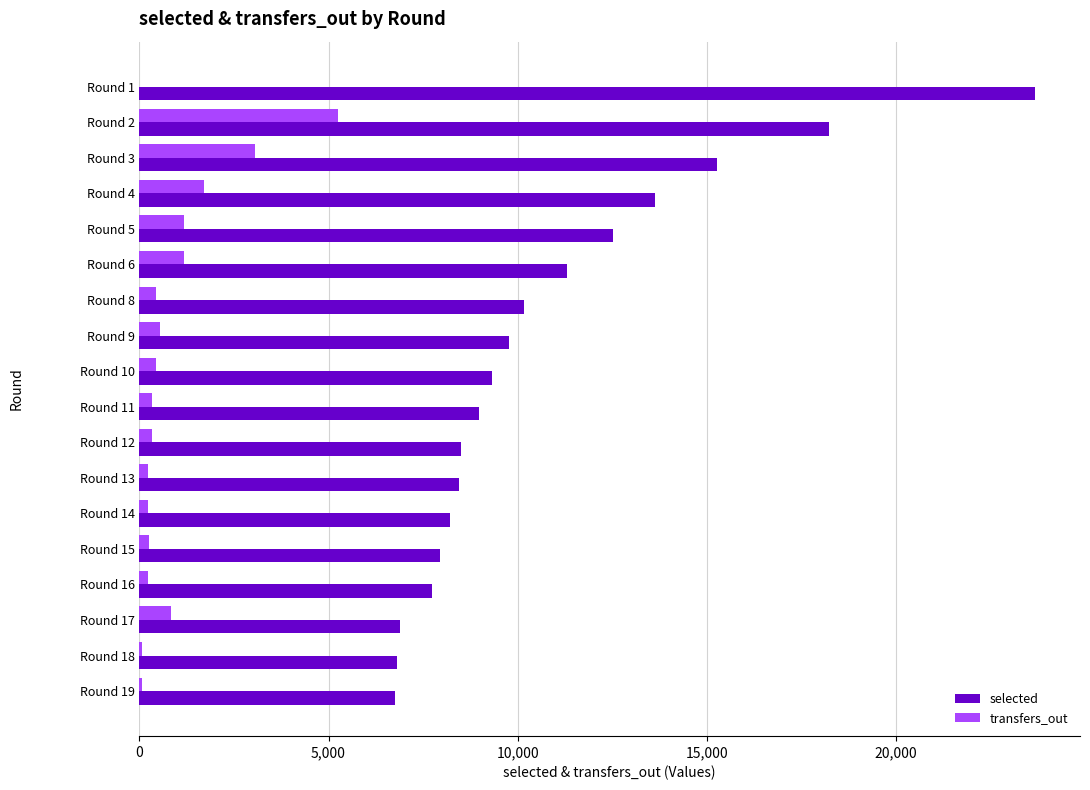

Count the number of data series in this chart.

2